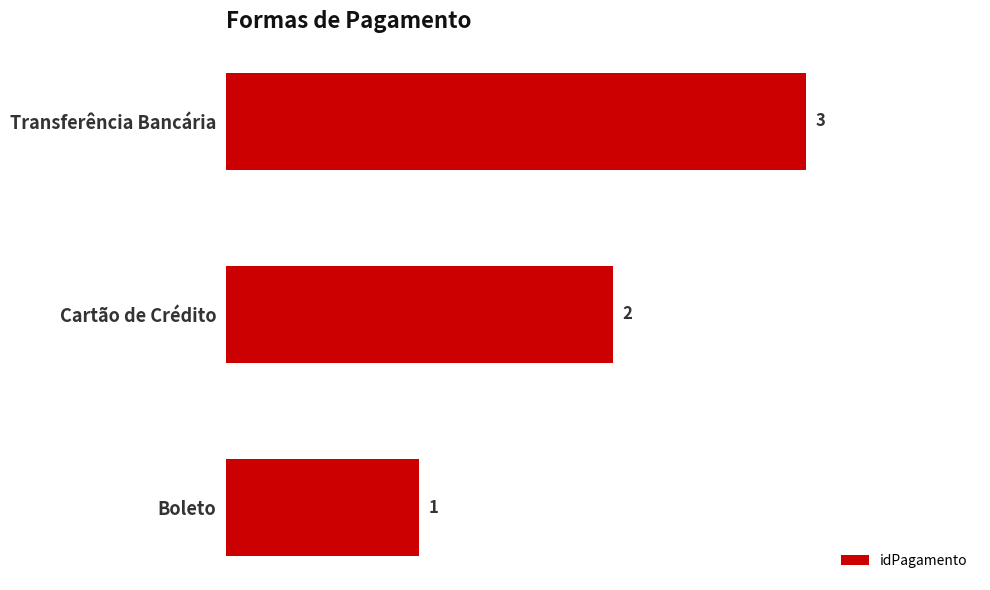

Count the number of categories in the chart.

3